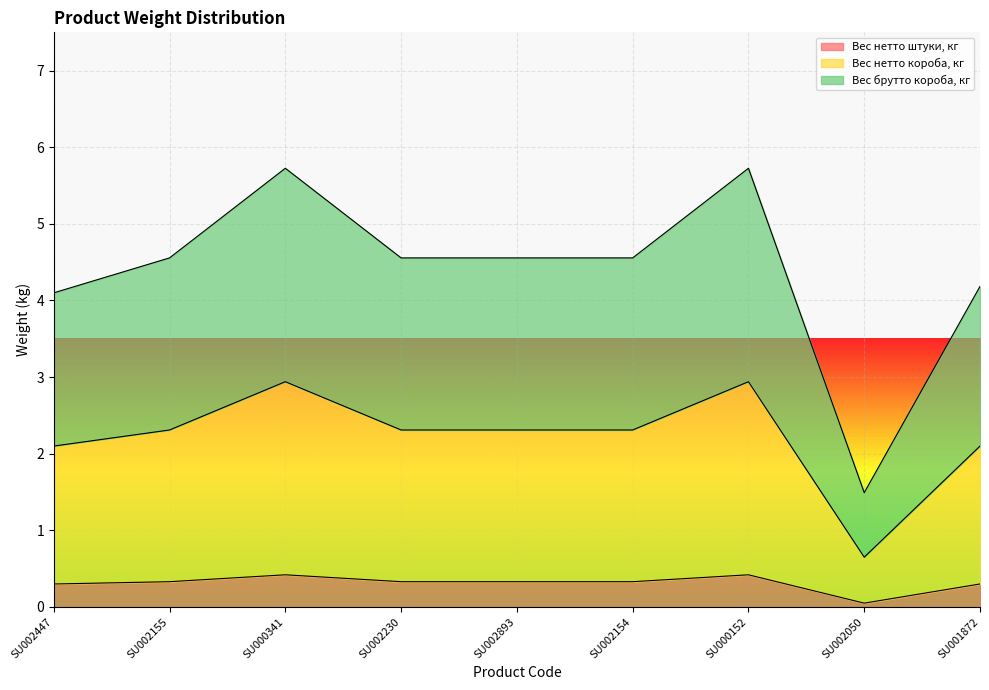

Reading left to right, what are all the values shown in this chart?

Вес нетто штуки, кг: 0.3	0.3	0.4	0.3	0.3	0.3	0.4	0.1	0.3
Вес нетто короба, кг: 2.1	2.3	2.9	2.3	2.3	2.3	2.9	0.7	2.1
Вес брутто короба, кг: 4.1	4.6	5.7	4.6	4.6	4.6	5.7	1.5	4.2